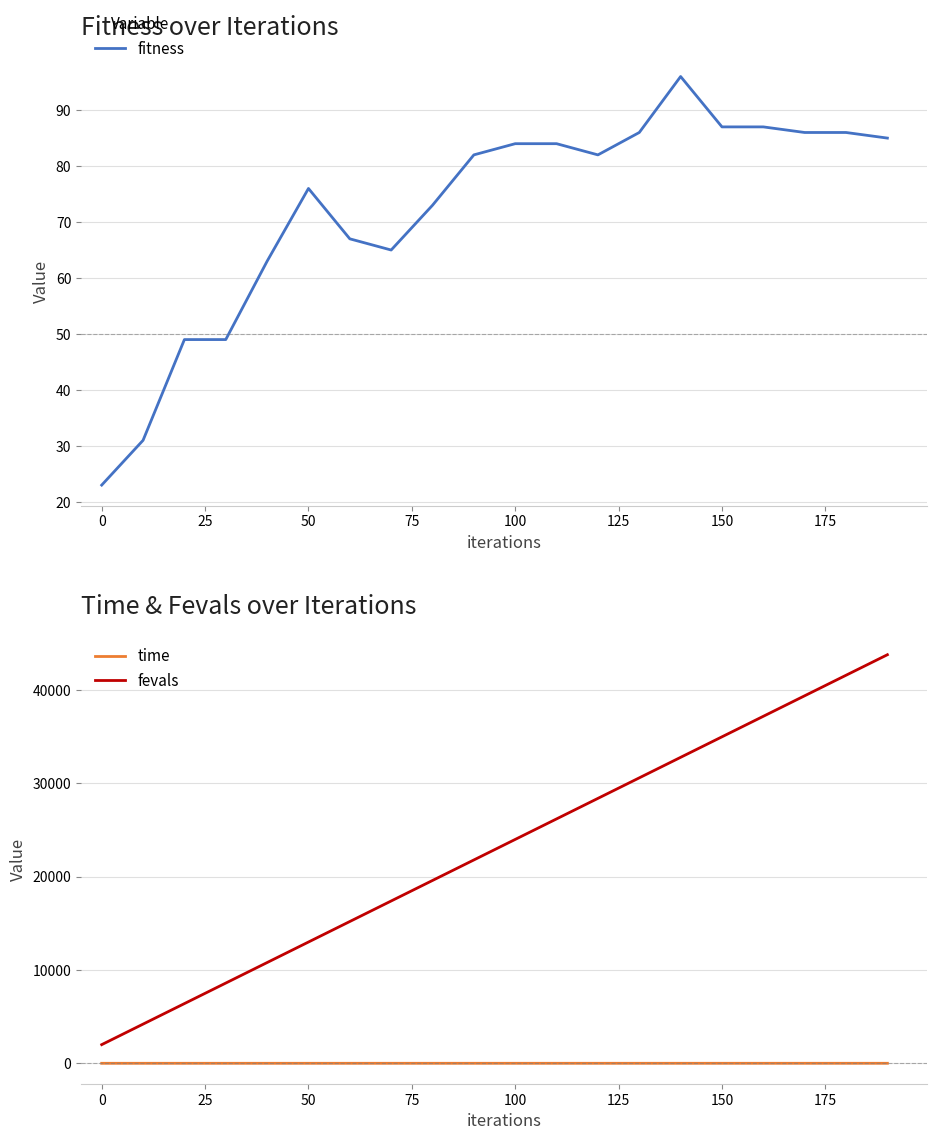

What are all the series names shown in the legend?

fitness, time, fevals